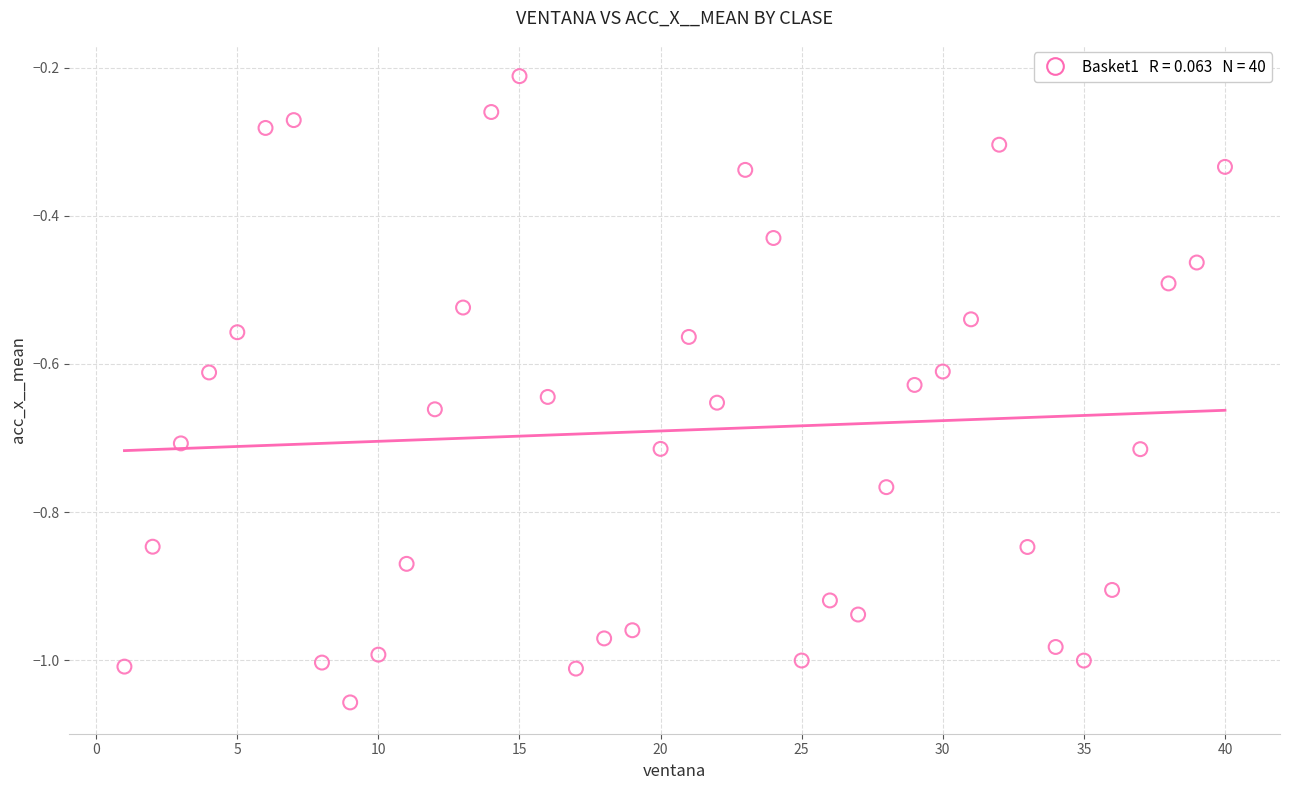

What is the range of X values (max minus min)?

39.0